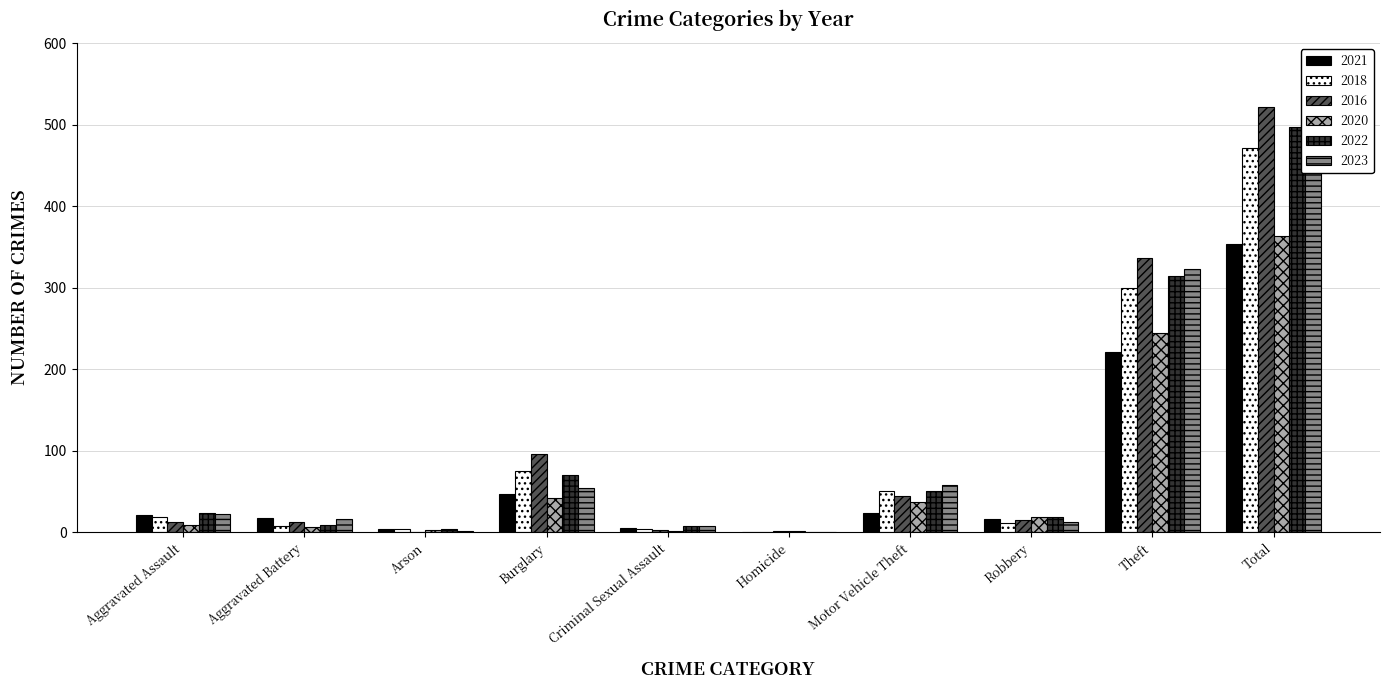

What is the label of the 9th bar from the right?

Aggravated Battery